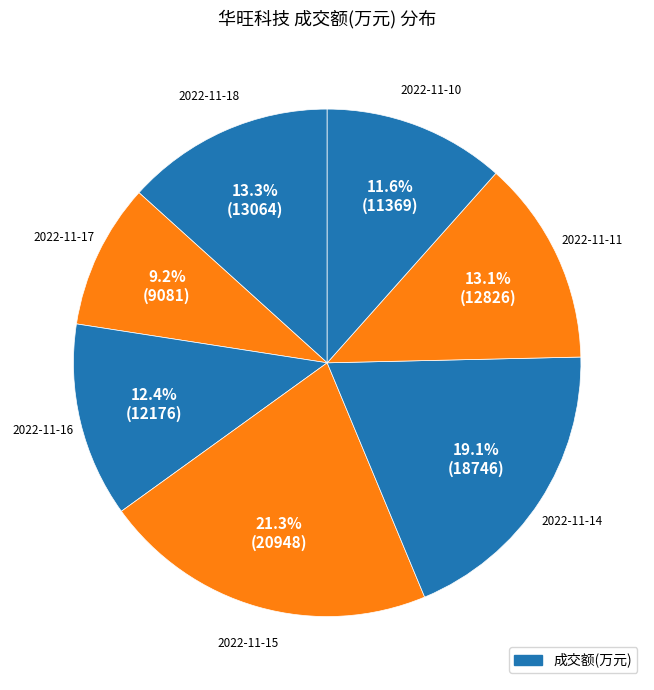

Count the number of slices in the pie.

7